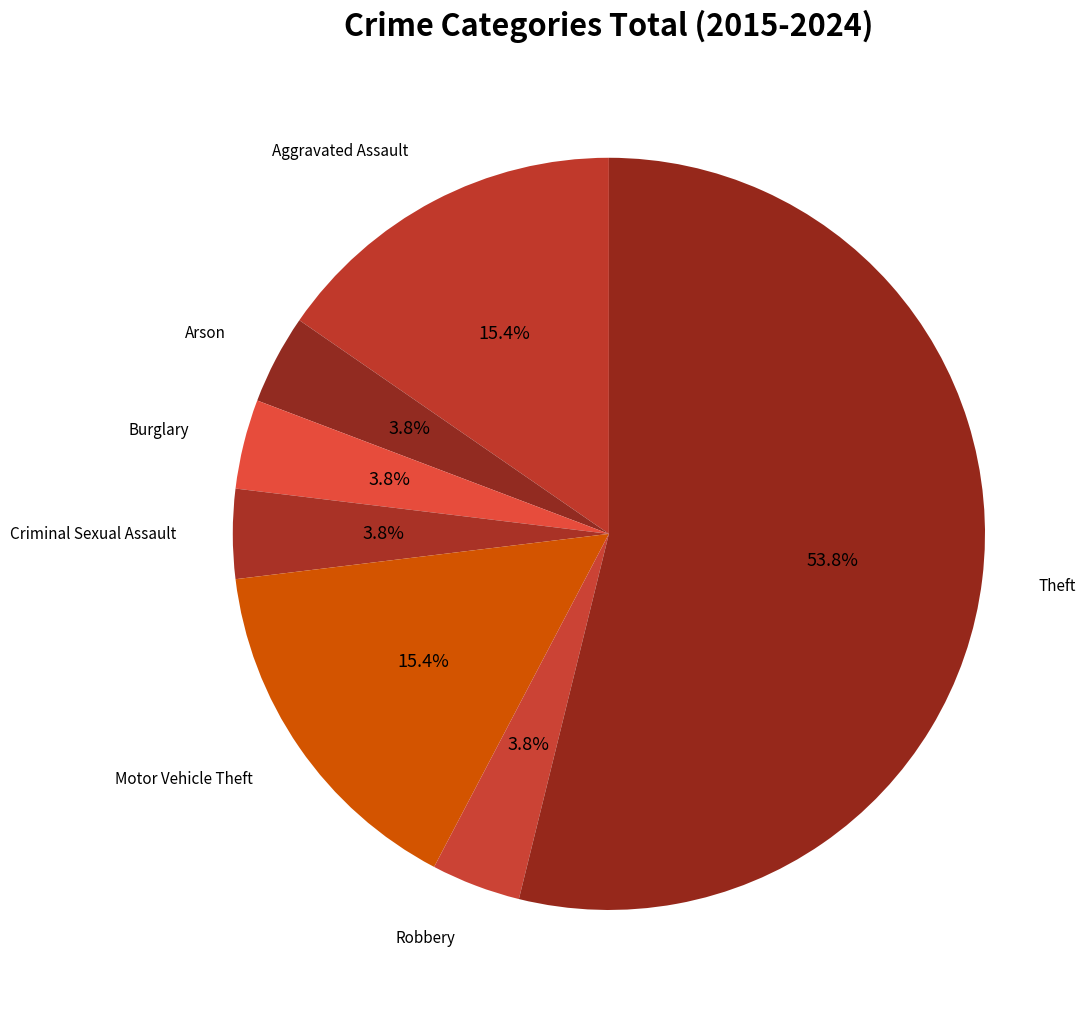

Which slice is the largest?

Theft